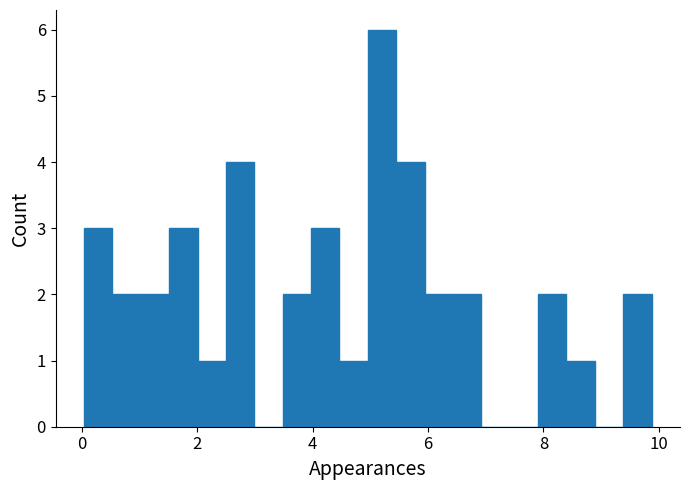

Around what value on the x-axis is the tallest bar? Give the approximate position of its centre, as read against the axis.

5.2